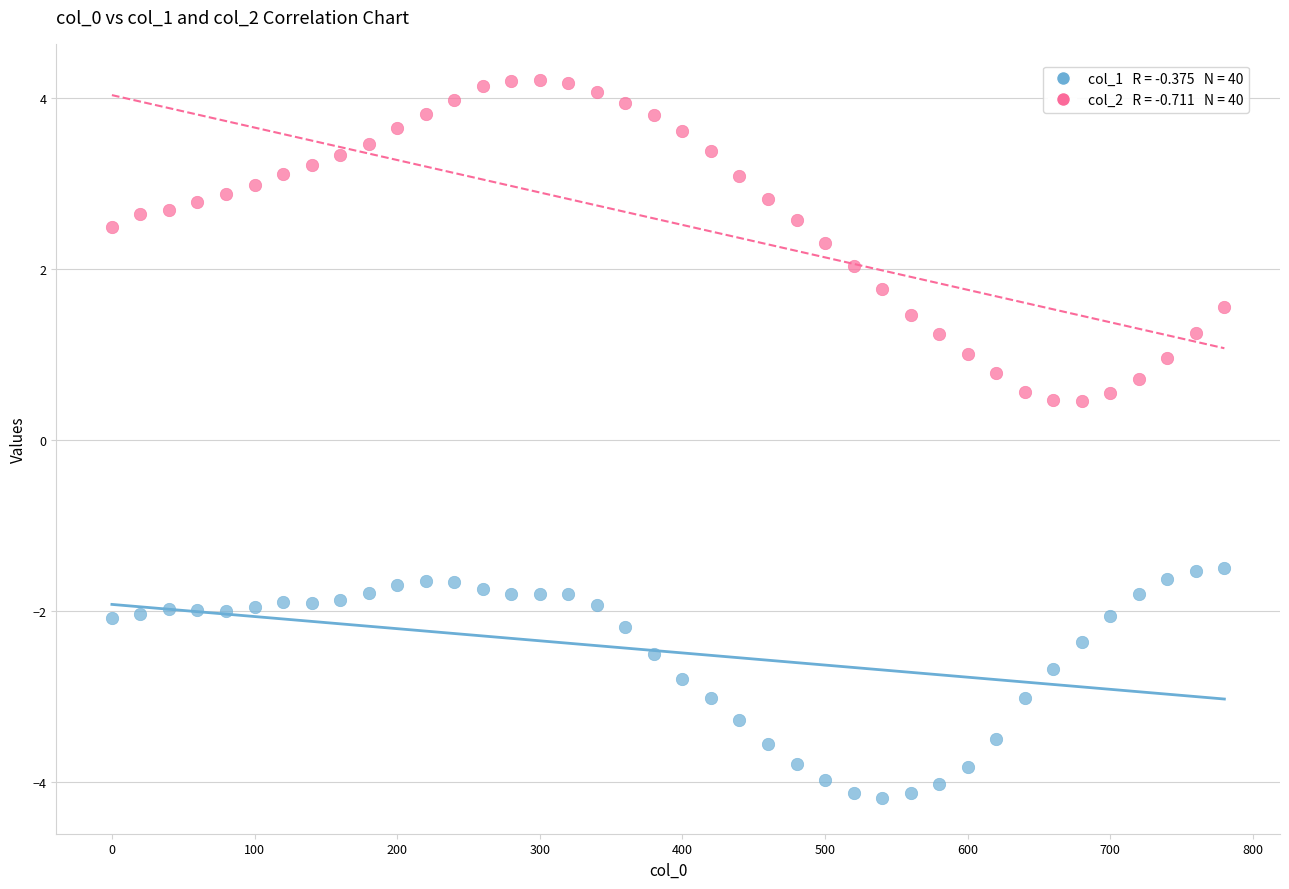

Across all data points, what is the range of X values (max minus min)?

780.0